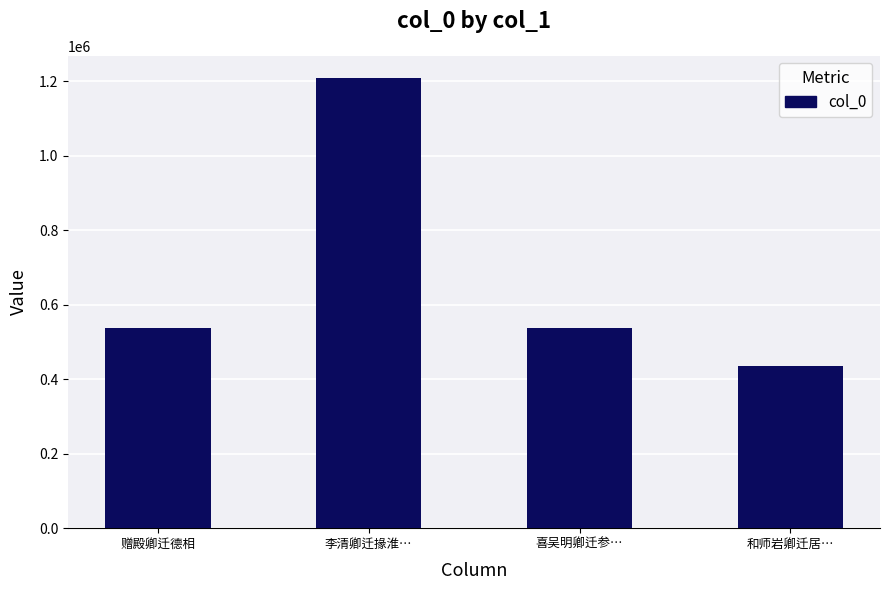

The value at 李清卿迁掾淮… is 1208505. True or false?

True